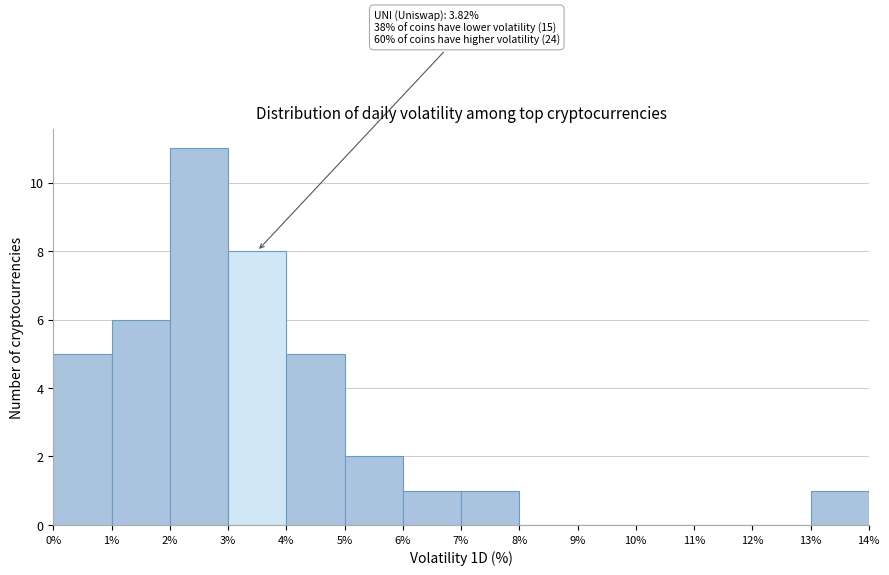

Over which range of the x-axis is the bar tallest?

2% to 3%